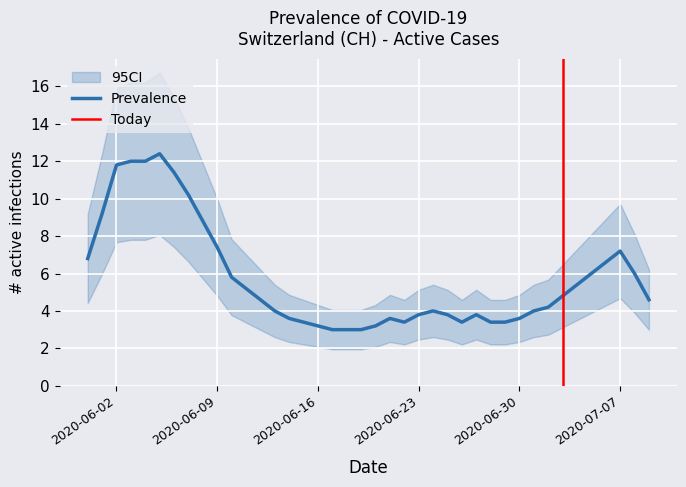

What is the smallest value displayed?

2